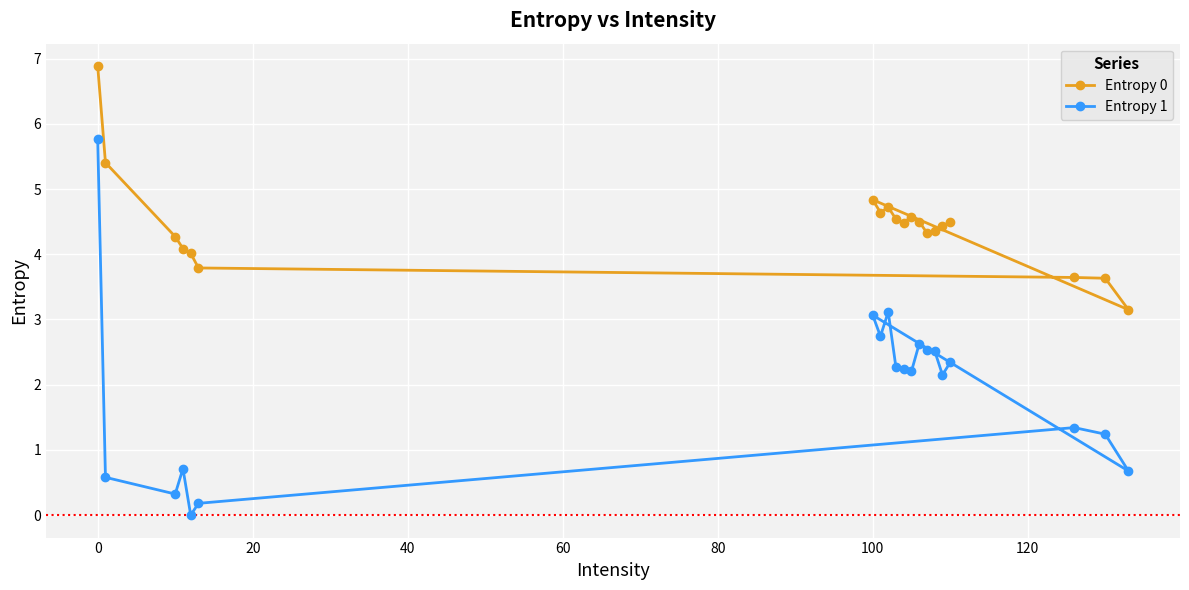

List the series in order of their overall mean, highest first.

Entropy 0, Entropy 1